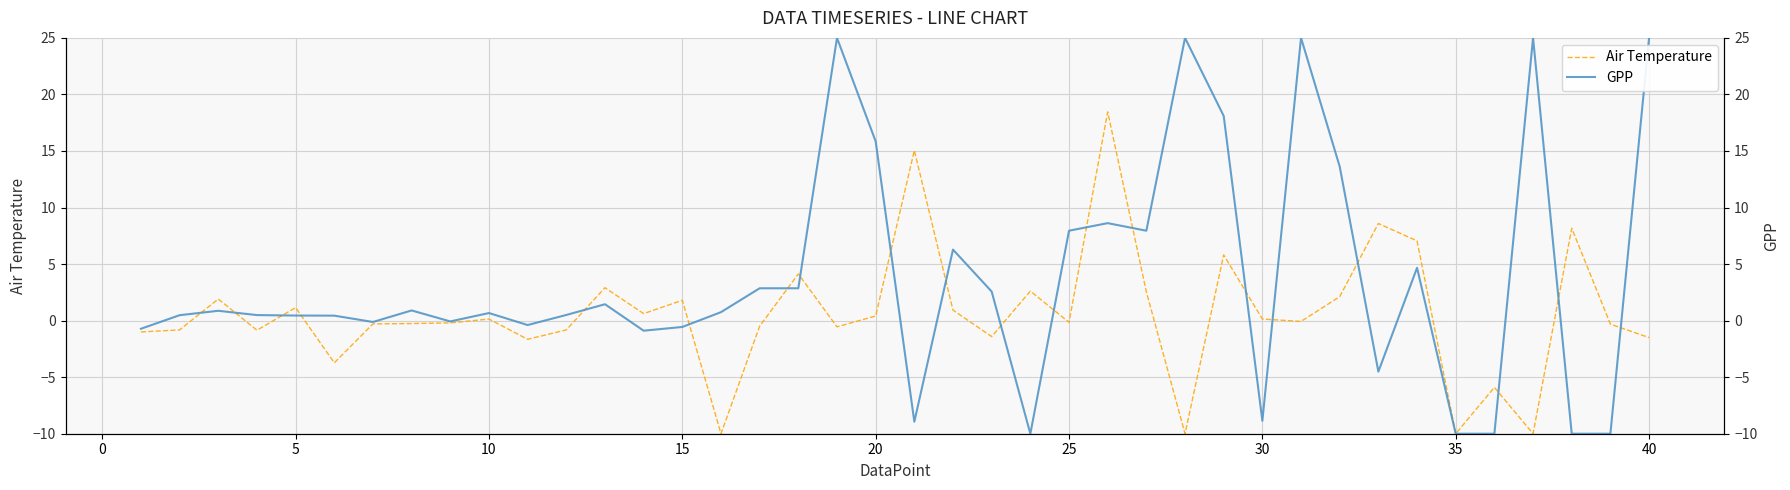

What is the smallest value displayed?

-10.0